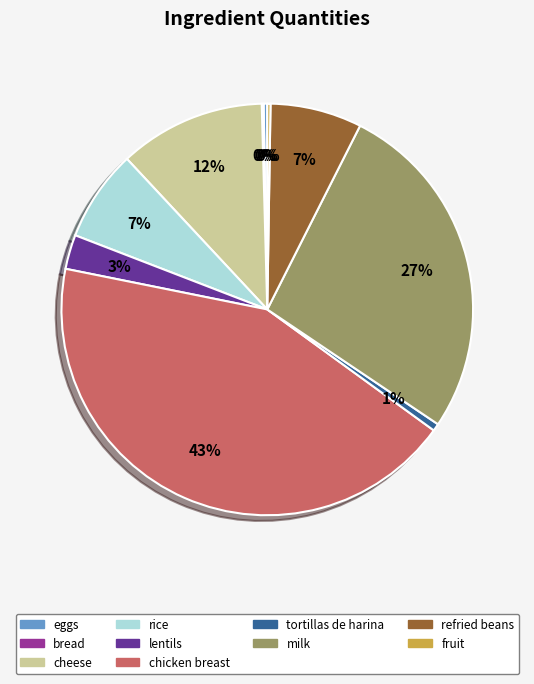

To the nearest percent, what percentage of the pie is refried beans?

7%